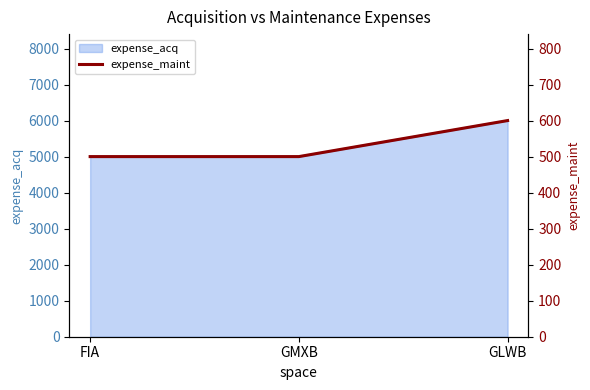

The value at GMXB is 723. True or false?

False